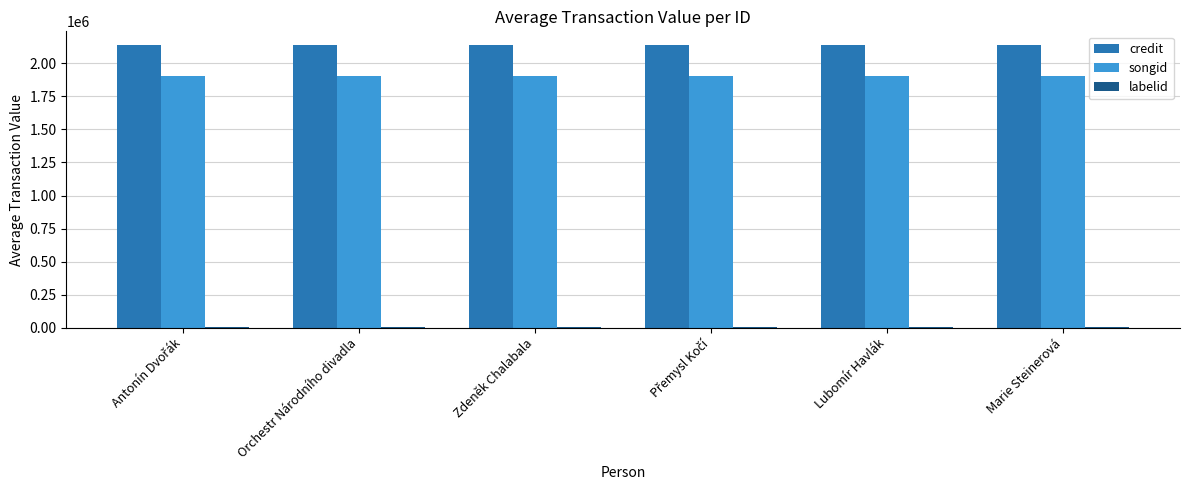

What is the spread (max minus min) of values at Lubomír Havlák?

2133754